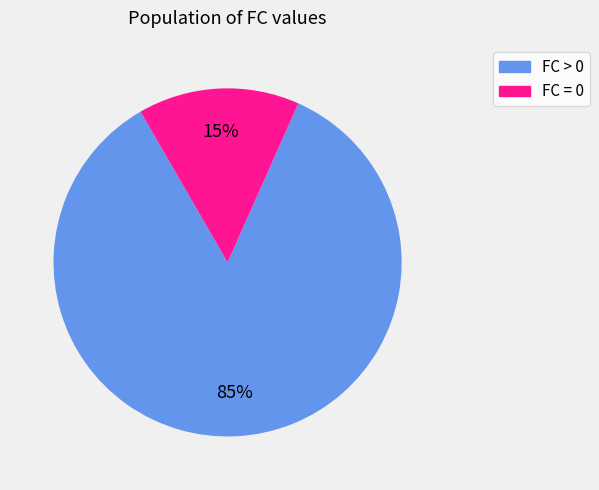

Does any single category account for the majority?

Yes